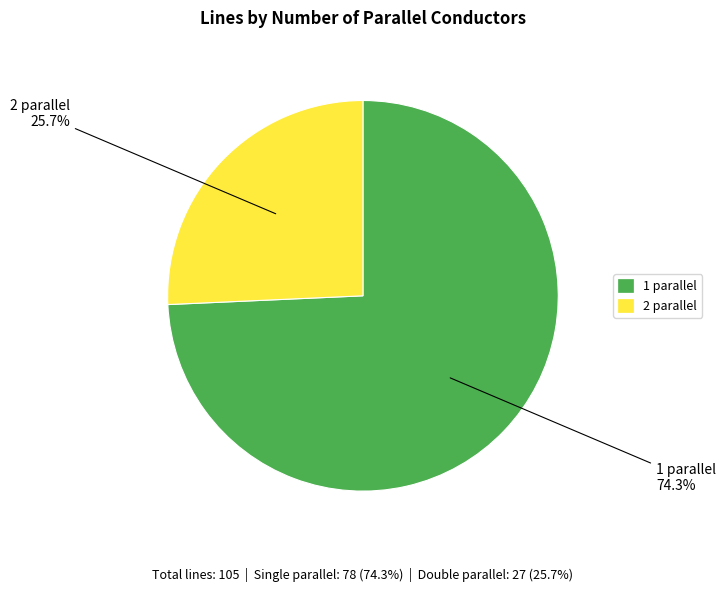

How much of the chart is everything except 1 parallel?

25.7%